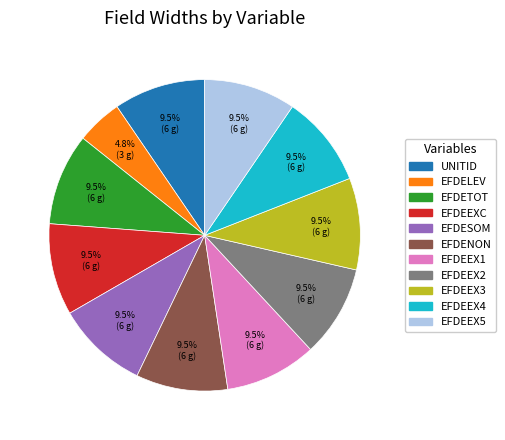

What is the smallest slice in the pie chart?

EFDELEV